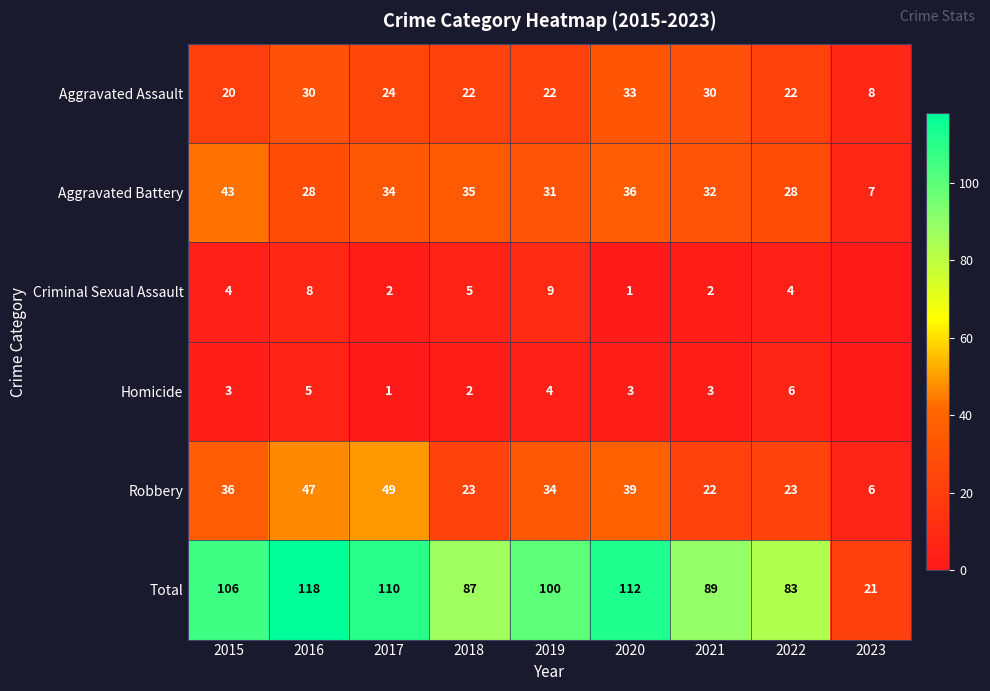

Is the value of Criminal Sexual Assault at 2016 greater than the value of Robbery at 2017?

No